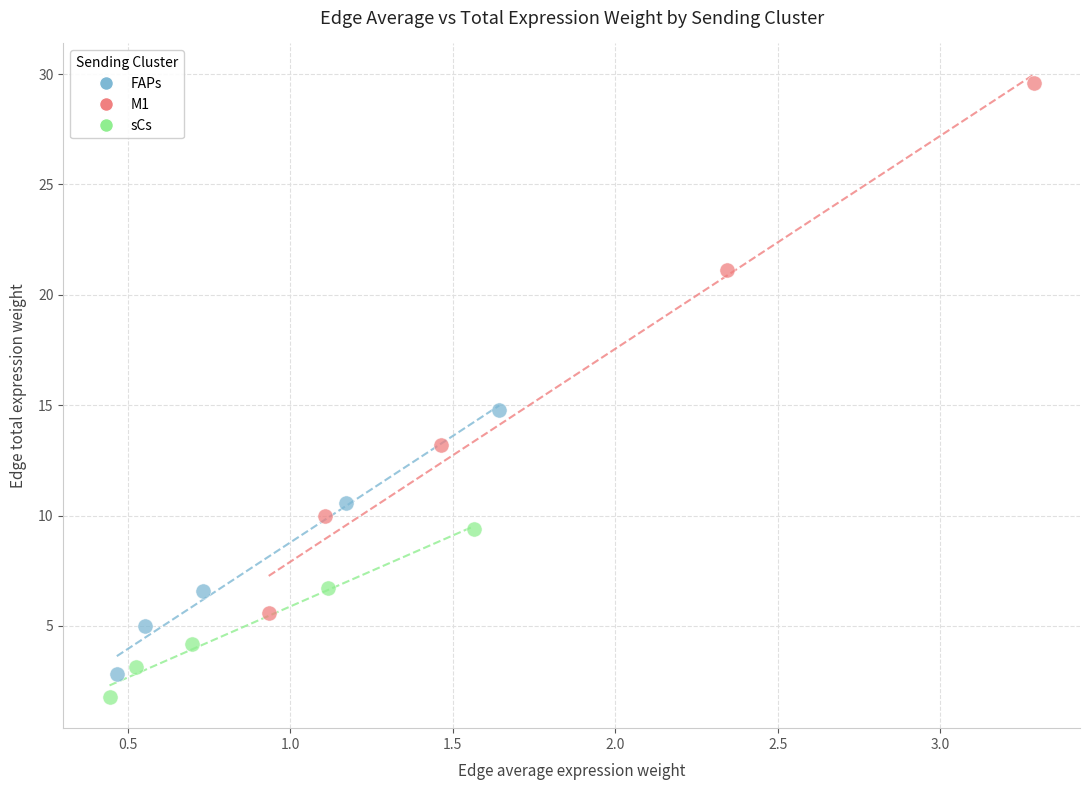

Which series reaches the minimum Y coordinate?

sCs